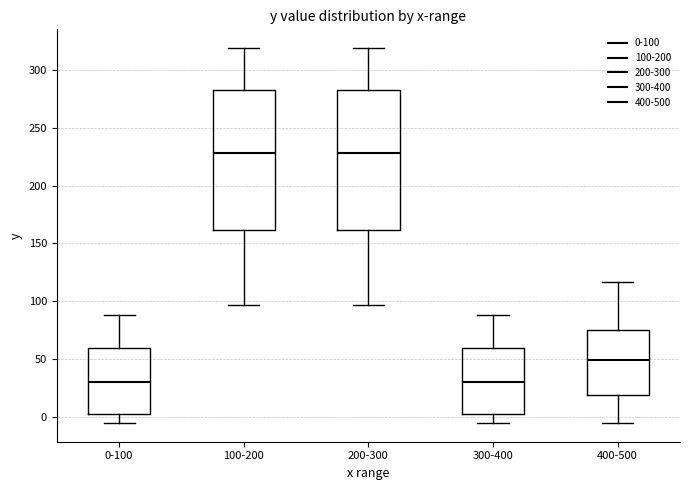

Reading left to right, transcribe this box plot: for each box, give where its median line is, the range the box spans, and where its two whiskers end, as read against the y-axis. The values are not printed on the chart, so give them approximately, as read against the axis.

0-100: median 30, box 0 to 60, whiskers -5 to 90
100-200: median 230, box 160 to 285, whiskers 95 to 320
200-300: median 230, box 160 to 285, whiskers 95 to 320
300-400: median 30, box 0 to 60, whiskers -5 to 90
400-500: median 50, box 20 to 75, whiskers -5 to 115